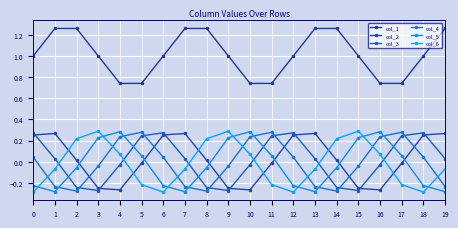

Rank the series at 18 from lowest to highest value.

col_6, col_5, col_4, col_2, col_3, col_1